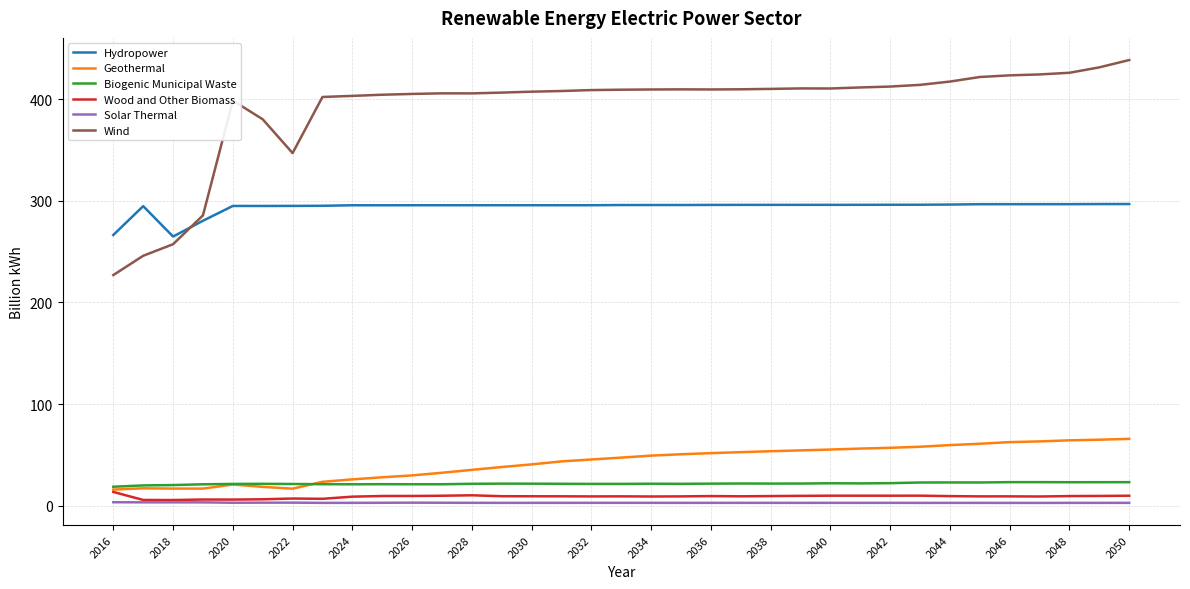

True or false: Solar Thermal and Biogenic Municipal Waste cross at least once.

False